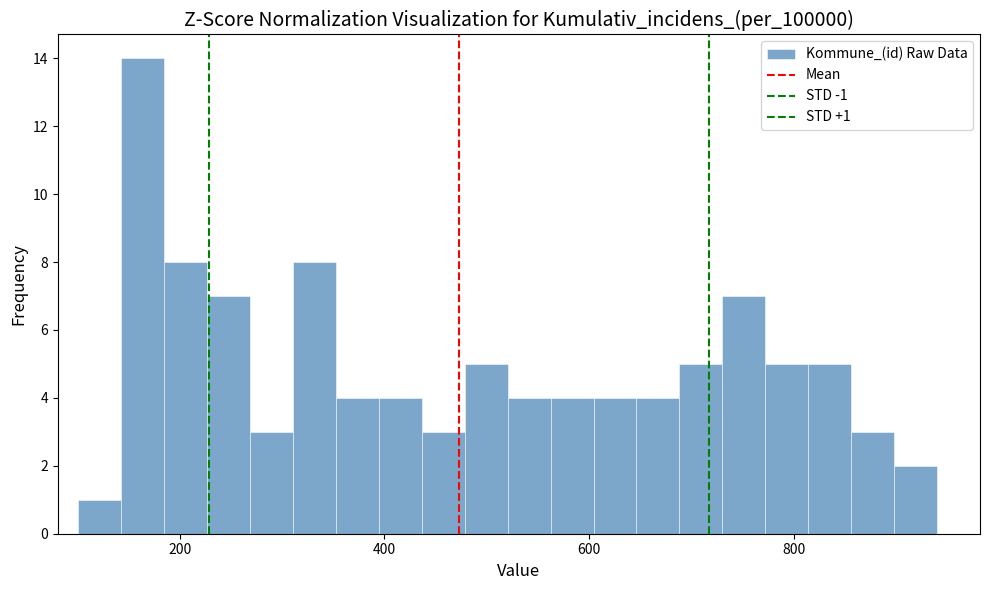

Read against the x-axis, roughly where is the centre of the tallest bar?

160